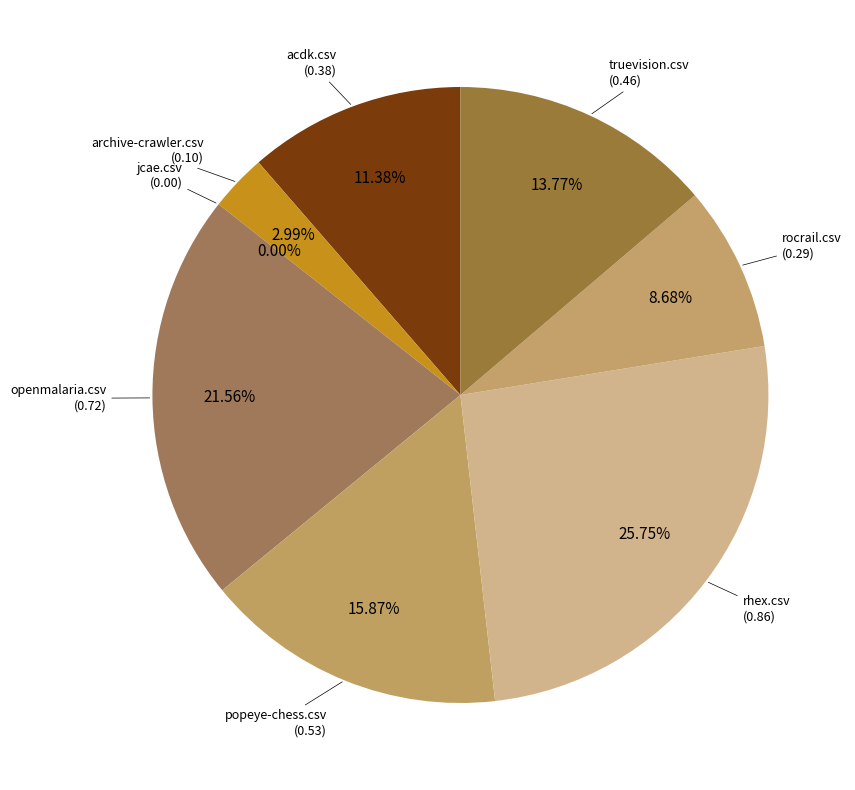

To the nearest percent, what portion does popeye-chess.csv represent?

16%